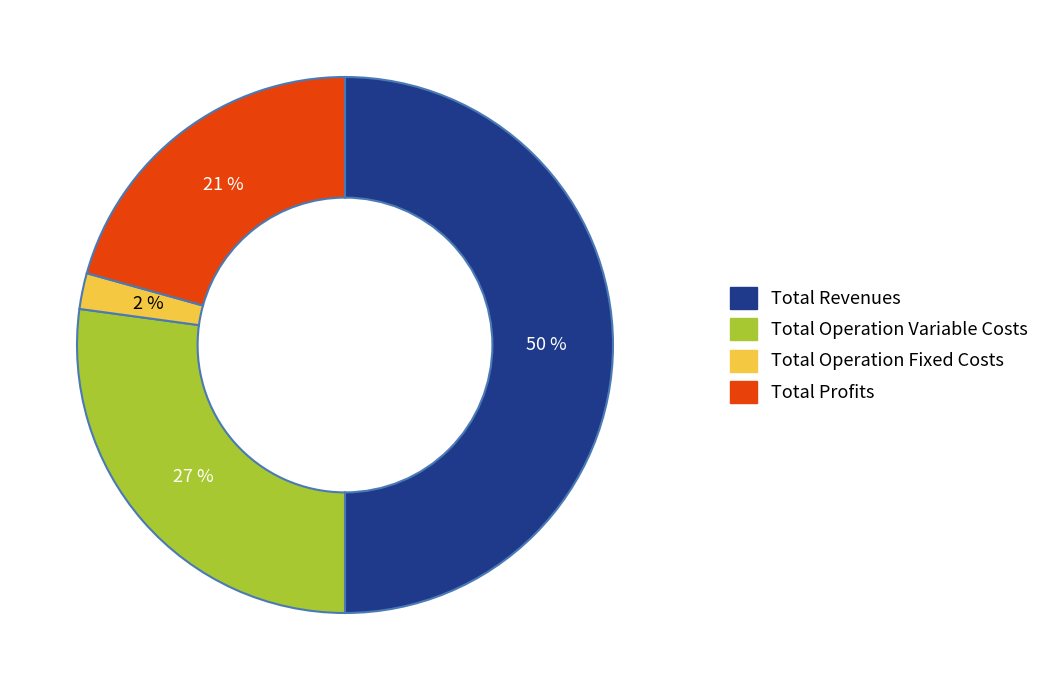

To the nearest percent, what is the difference between the largest and smallest slice percentages?

48%